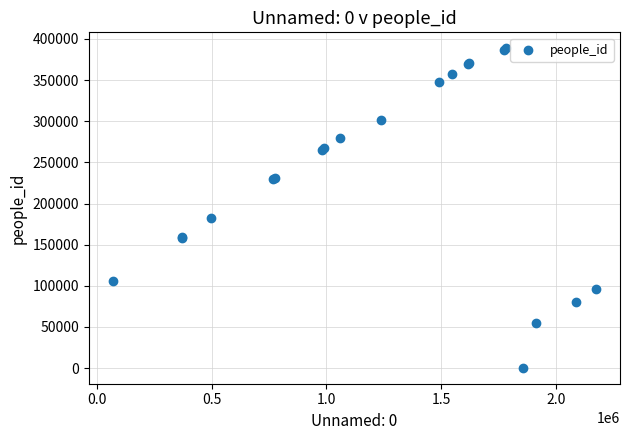

What Y value in the scatter plot is closest to 194547?

181867